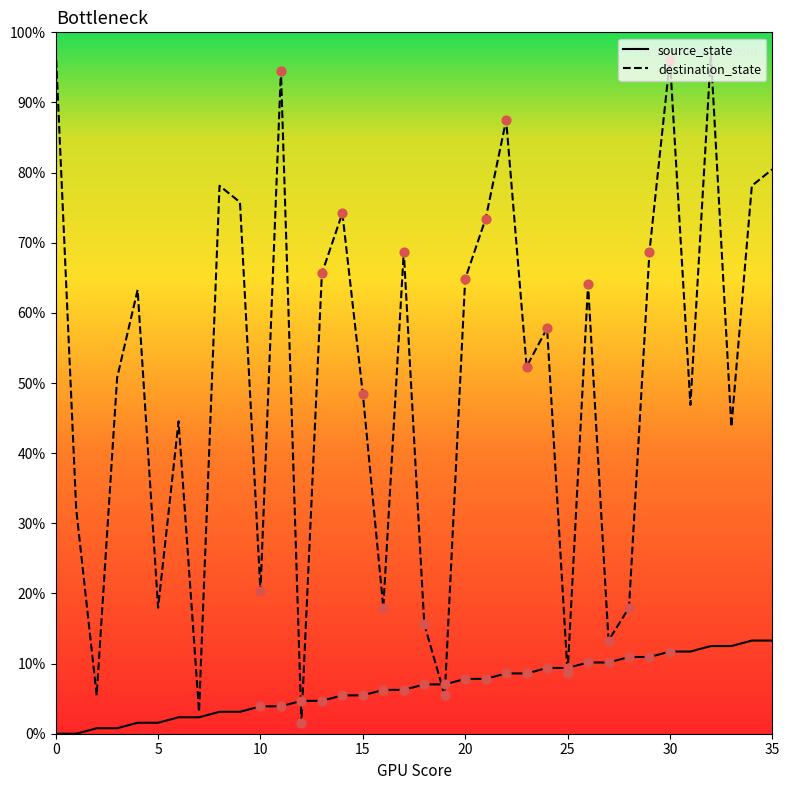

Is the value of source_state at 33 greater than the value of destination_state at 32?

No